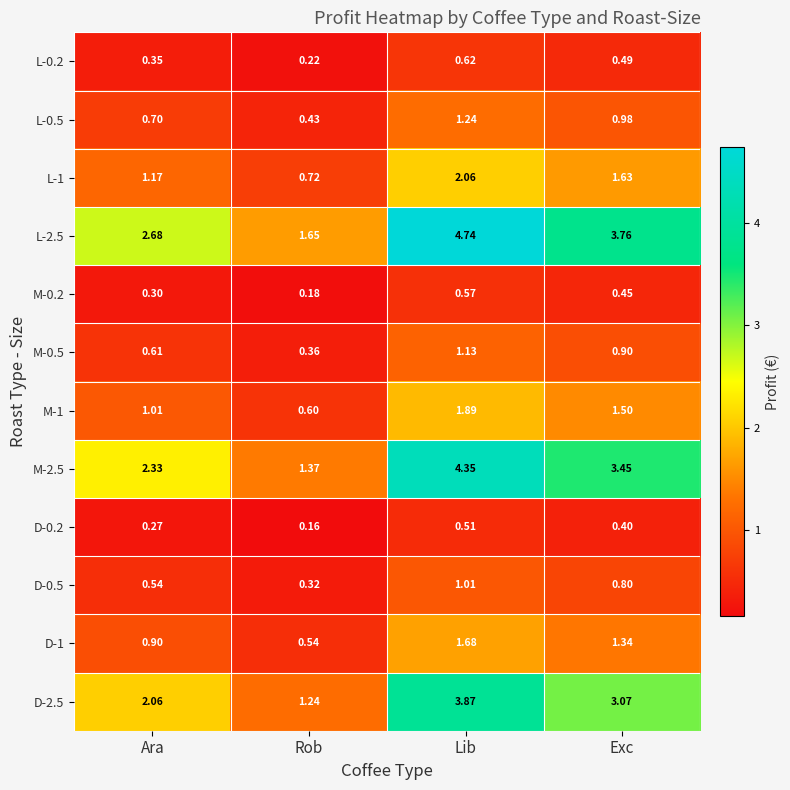

List the labels in order of D-2.5 value, largest first.

Lib, Exc, Ara, Rob